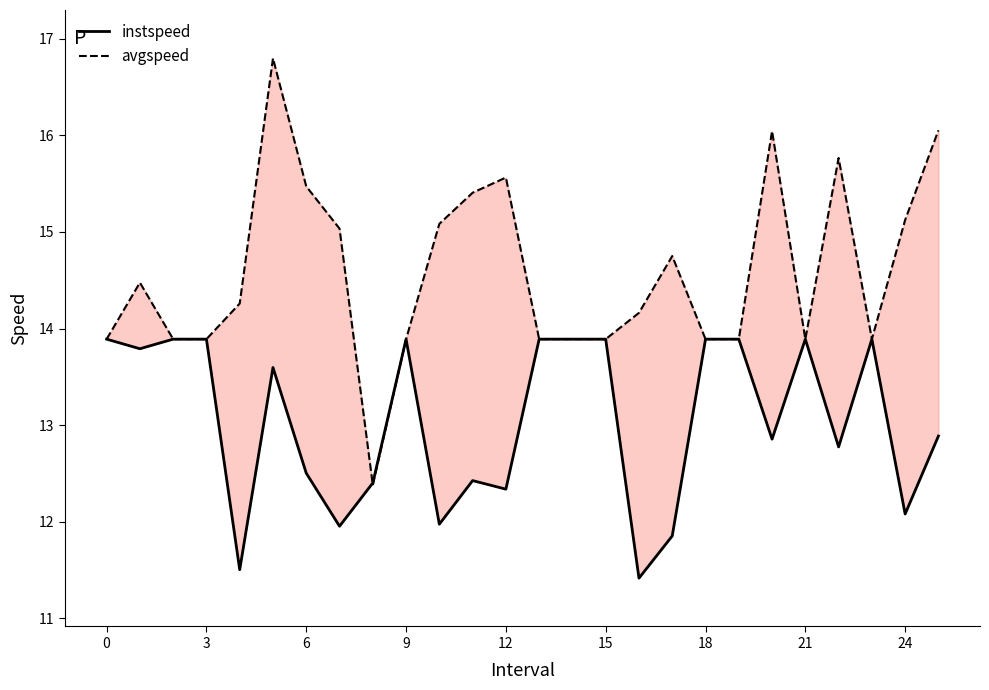

At which label does avgspeed reach its minimum?

21